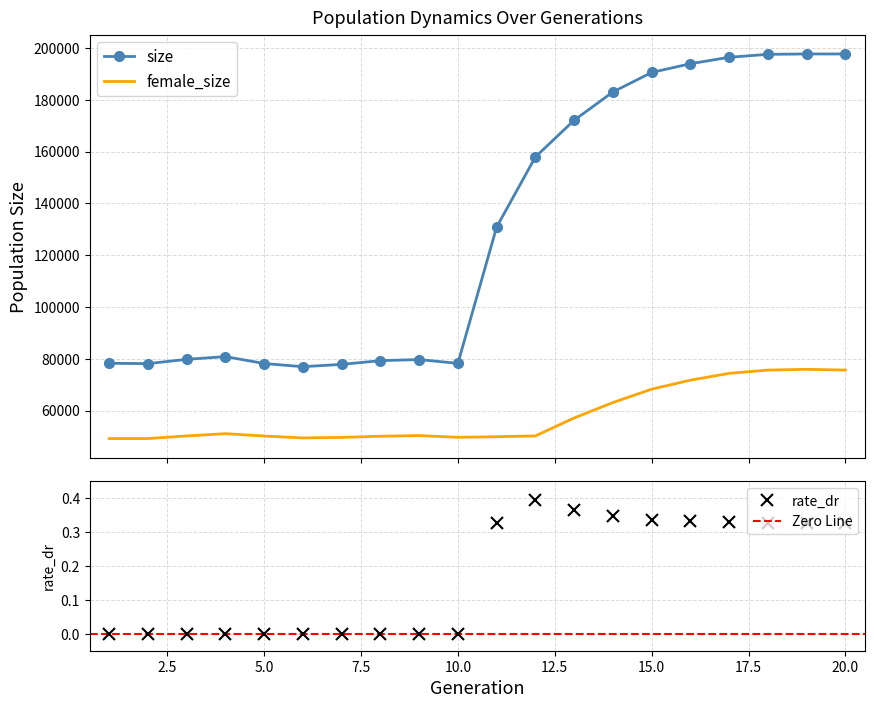

Rank the categories by rate_dr value from highest to lowest.

12, 13, 14, 15, 16, 17, 11, 18, 20, 19, 1, 2, 3, 4, 5, 6, 7, 8, 9, 10